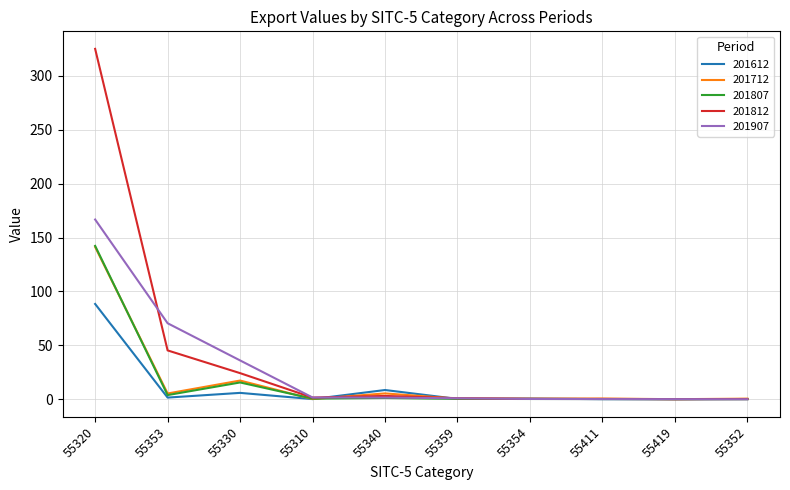

What is the spread (max minus min) of values at 55352?

0.6